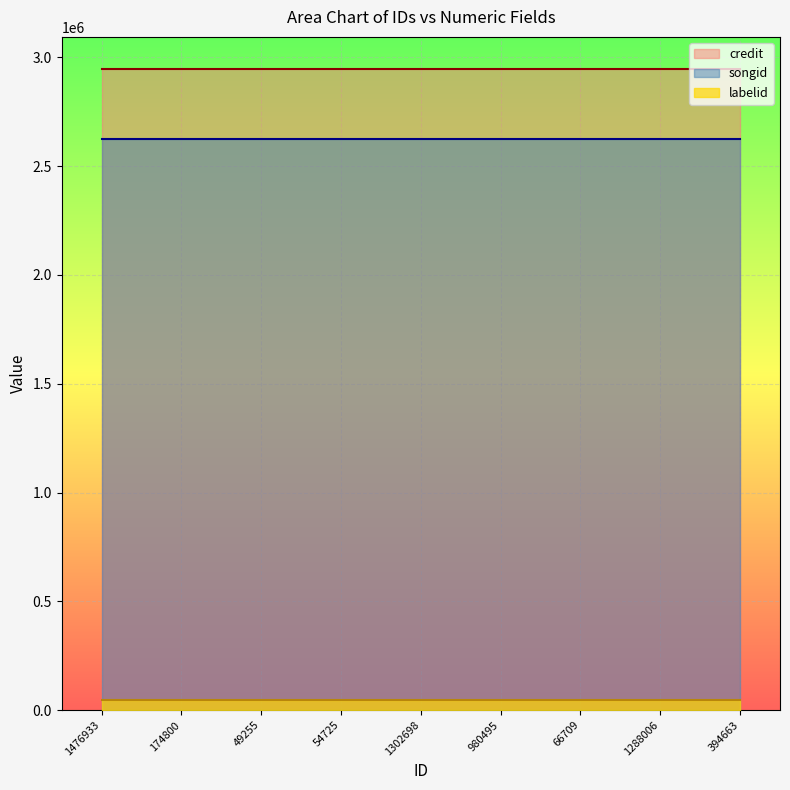

Reading left to right, extract all data points from this chart.

credit: 1476933=2947095	174800=2947095	49255=2947095	54725=2947095	1302698=2947095	980495=2947095	66709=2947095	1288006=2947095	394663=2947095
songid: 1476933=2626476	174800=2626476	49255=2626476	54725=2626476	1302698=2626476	980495=2626476	66709=2626476	1288006=2626476	394663=2626476
labelid: 1476933=45976	174800=45976	49255=45976	54725=45976	1302698=45976	980495=45976	66709=45976	1288006=45976	394663=45976